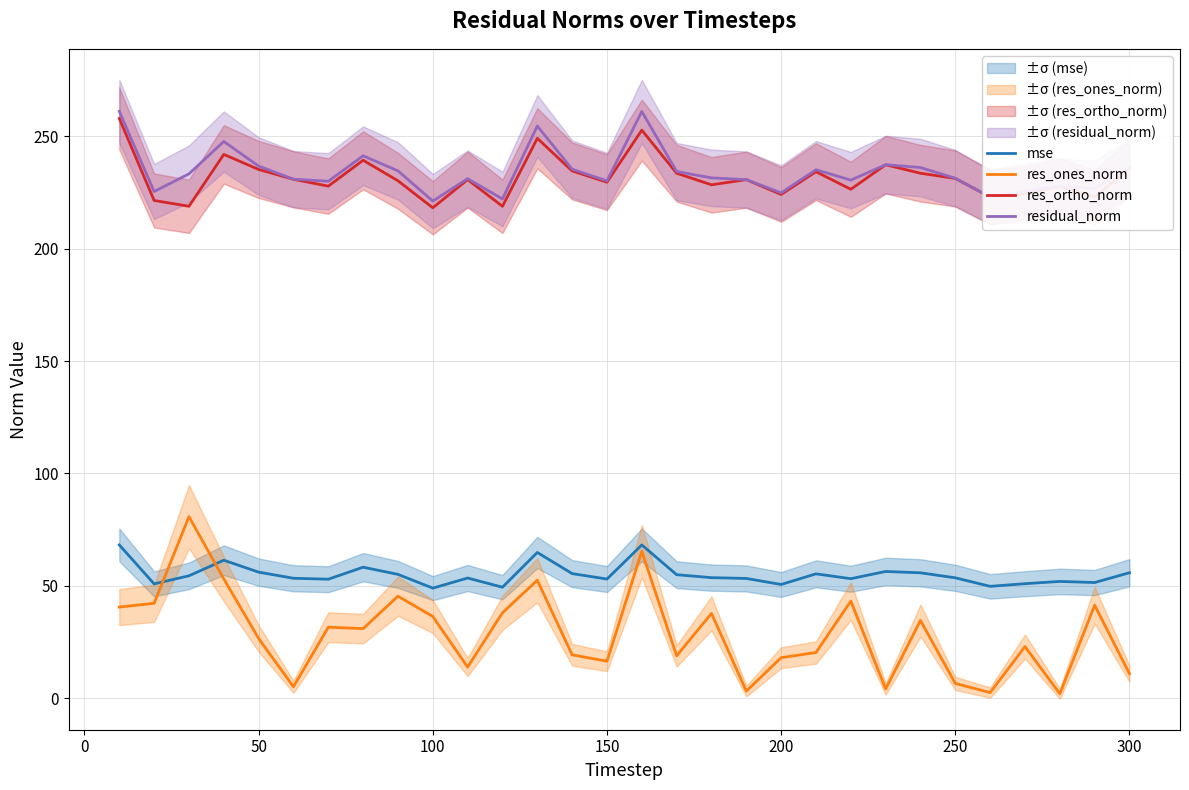

How many interior local peaks does the mse series have?

8